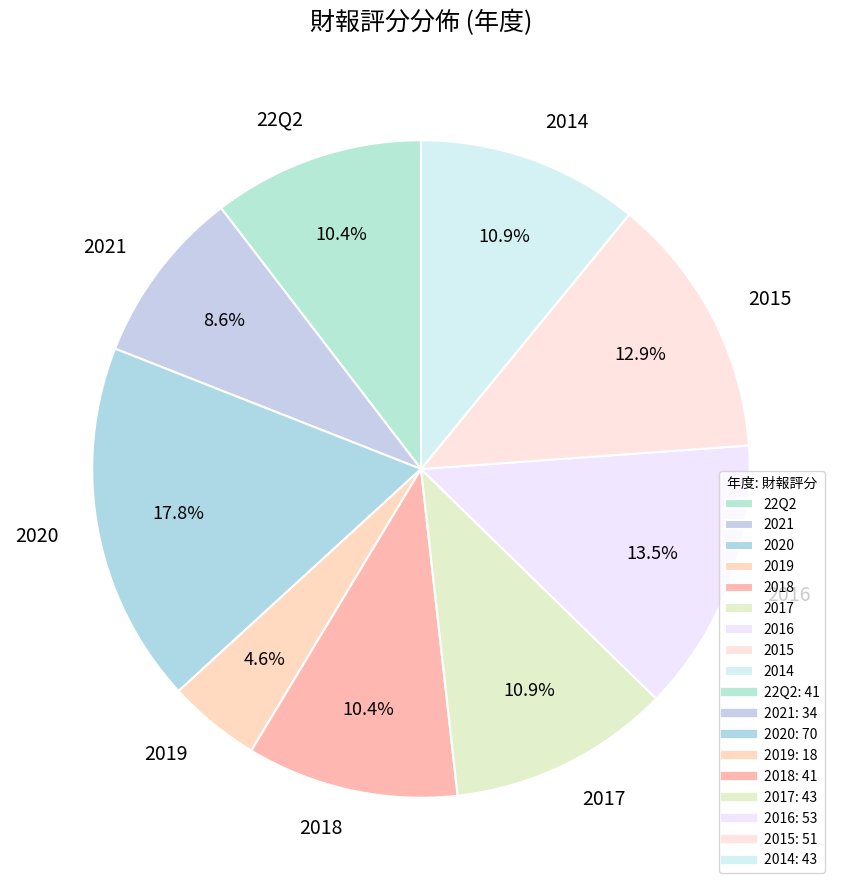

Does 2020 represent more than half of the total?

No